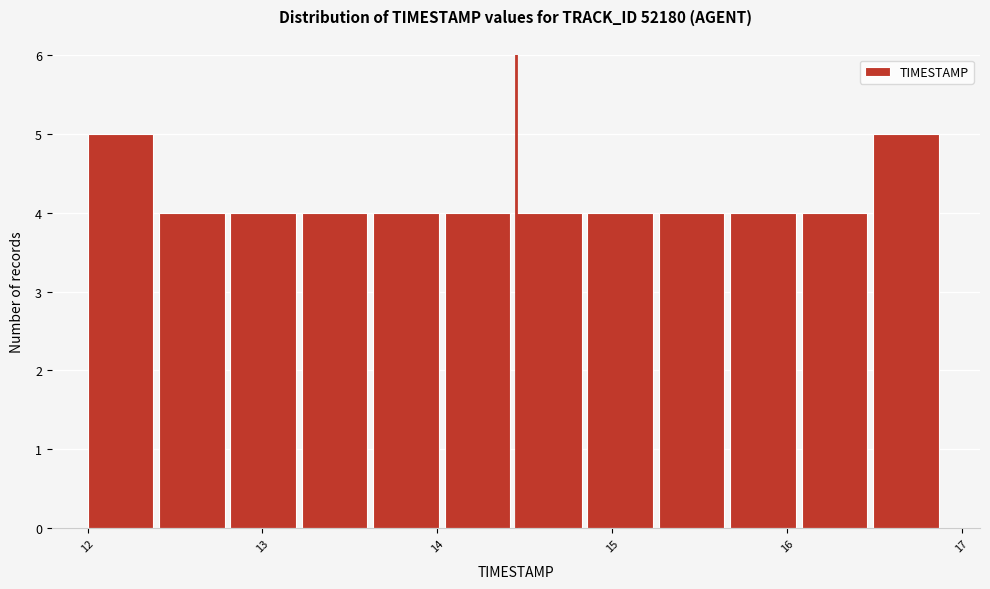

Reading left to right, list every bar in this chart as the range it spans on the x-axis followed by its height. Neither the bar edges nor the heights are printed on the chart, so give them approximately, as read against the axes.

12.0 to 12.4: 5
12.4 to 12.8: 4
12.8 to 13.2: 4
13.2 to 13.6: 4
13.6 to 14.0: 4
14.0 to 14.5: 4
14.5 to 14.9: 4
14.9 to 15.3: 4
15.3 to 15.7: 4
15.7 to 16.1: 4
16.1 to 16.5: 4
16.5 to 16.9: 5